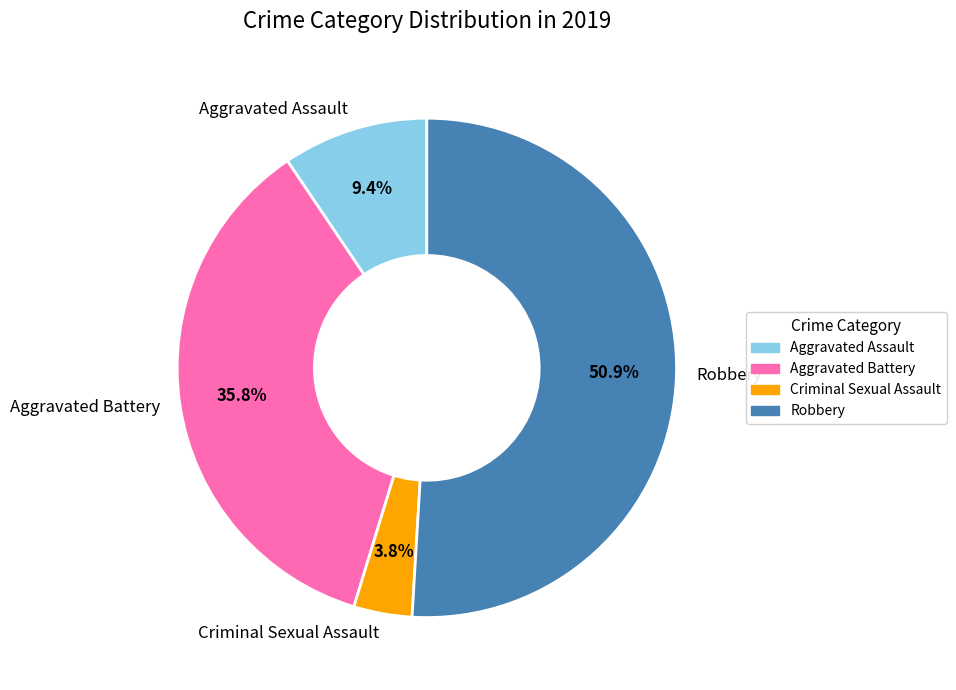

Which slice is the largest?

Robbery